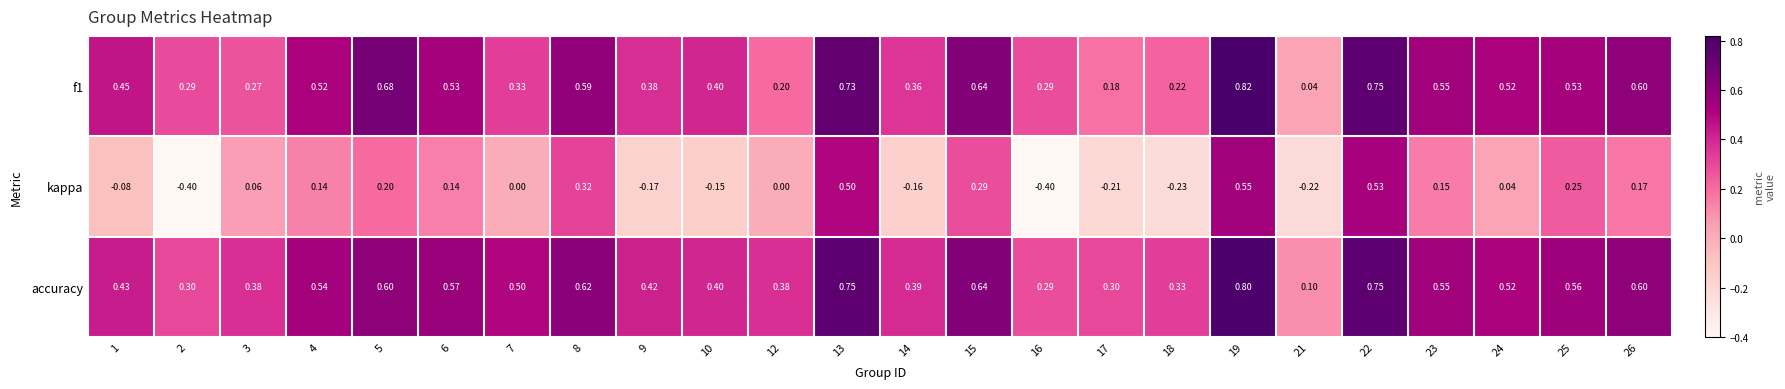

How many series are shown in this chart?

3